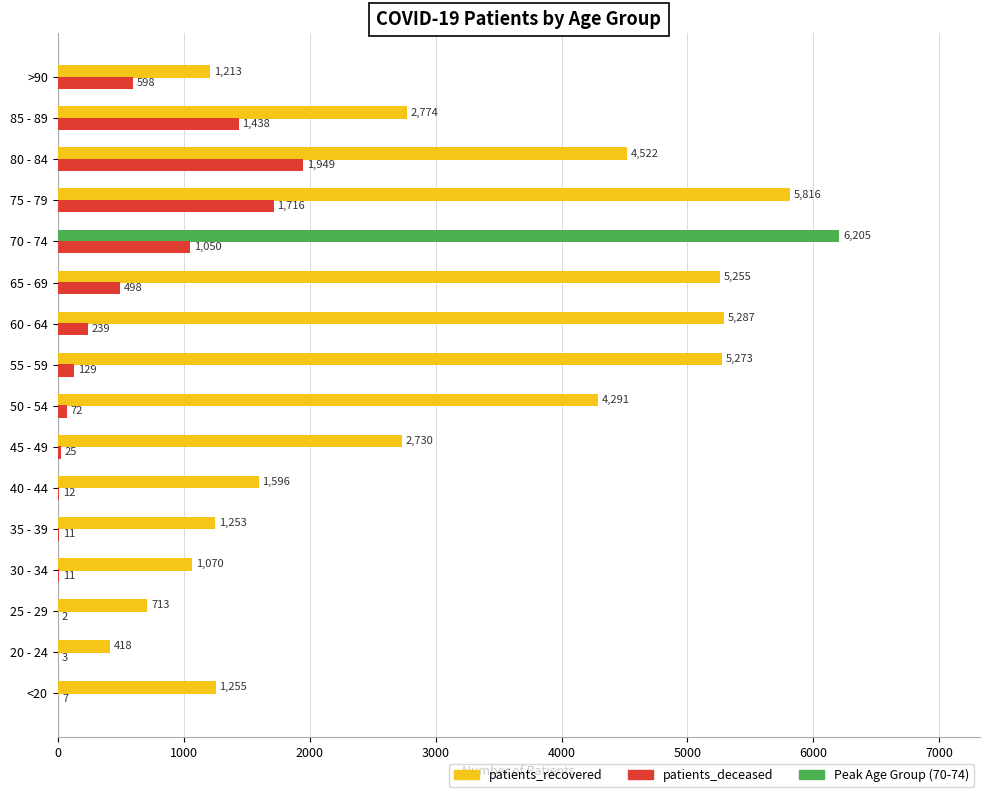

Between 25 - 29 and 70 - 74, which series saw the biggest shift?

patients_recovered